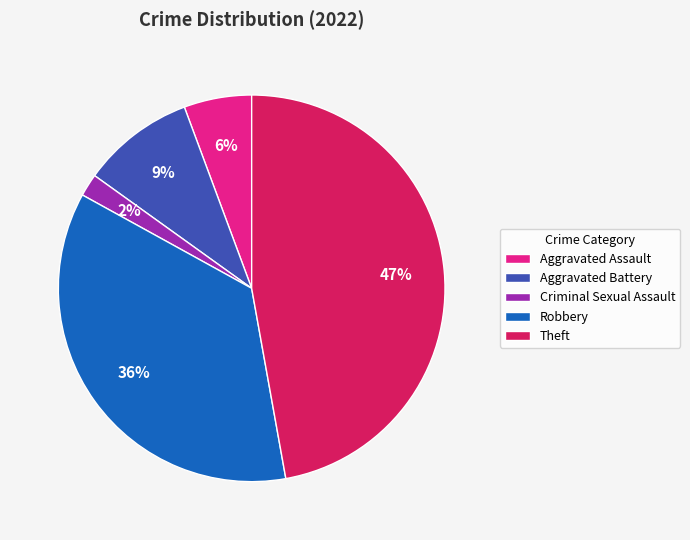

To the nearest percent, what portion does Robbery represent?

36%